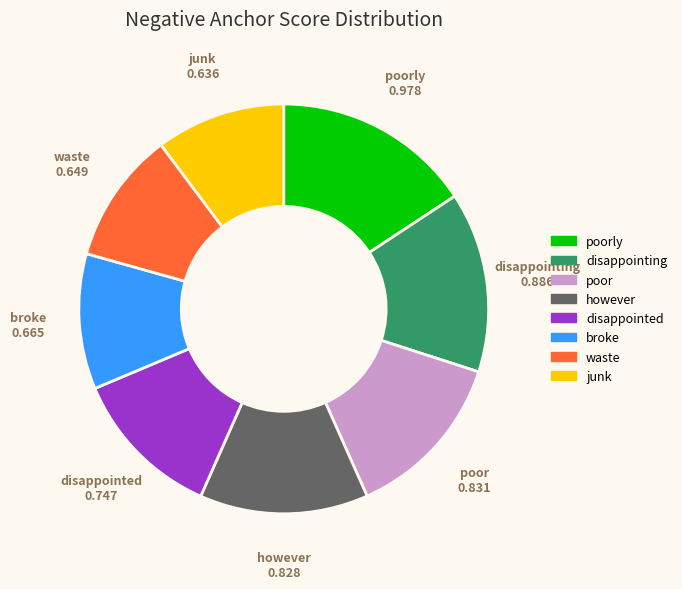

Count the number of slices in the pie.

8